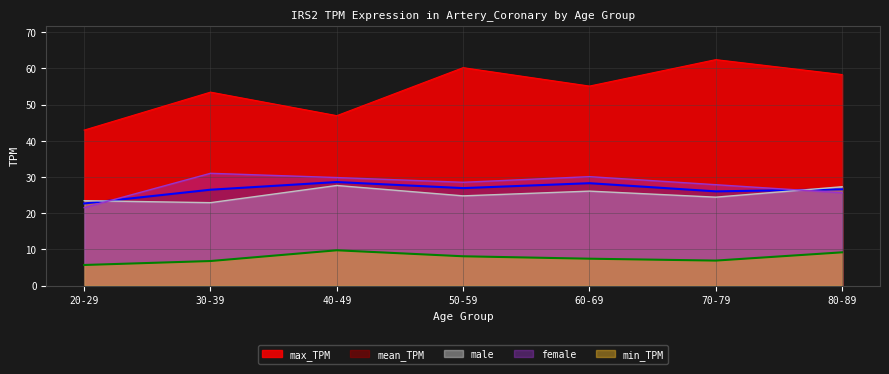

Reading right to left, list all the values displayed in this chart.

male: 80-89=27.3	70-79=24.4	60-69=26.1	50-59=24.8	40-49=27.7	30-39=22.9	20-29=23.5
female: 80-89=25.7	70-79=27.9	60-69=30.1	50-59=28.6	40-49=29.9	30-39=31.0	20-29=21.6
mean_TPM: 80-89=26.6	70-79=26.1	60-69=28.3	50-59=26.9	40-49=28.6	30-39=26.5	20-29=22.7
max_TPM: 80-89=58.3	70-79=62.5	60-69=55.1	50-59=60.2	40-49=47.0	30-39=53.5	20-29=43.0
min_TPM: 80-89=9.2	70-79=6.9	60-69=7.5	50-59=8.1	40-49=9.8	30-39=6.8	20-29=5.7